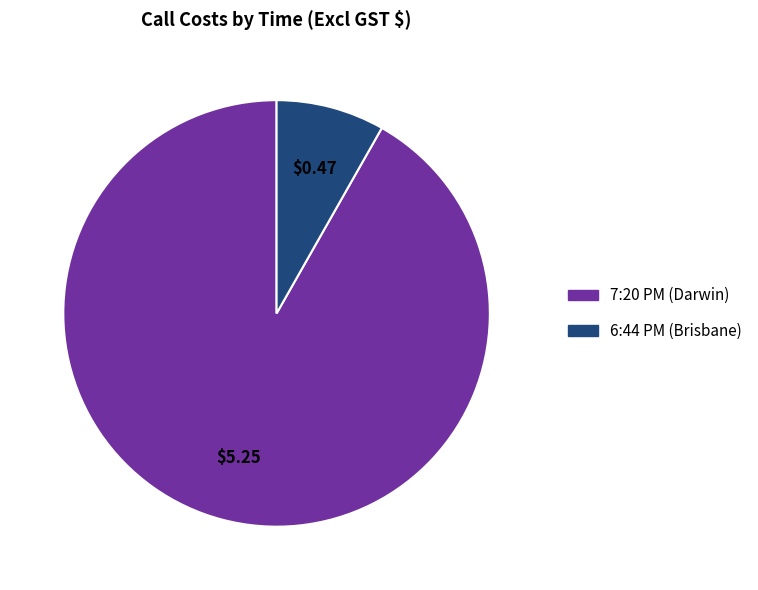

Is there a majority slice in this chart?

Yes